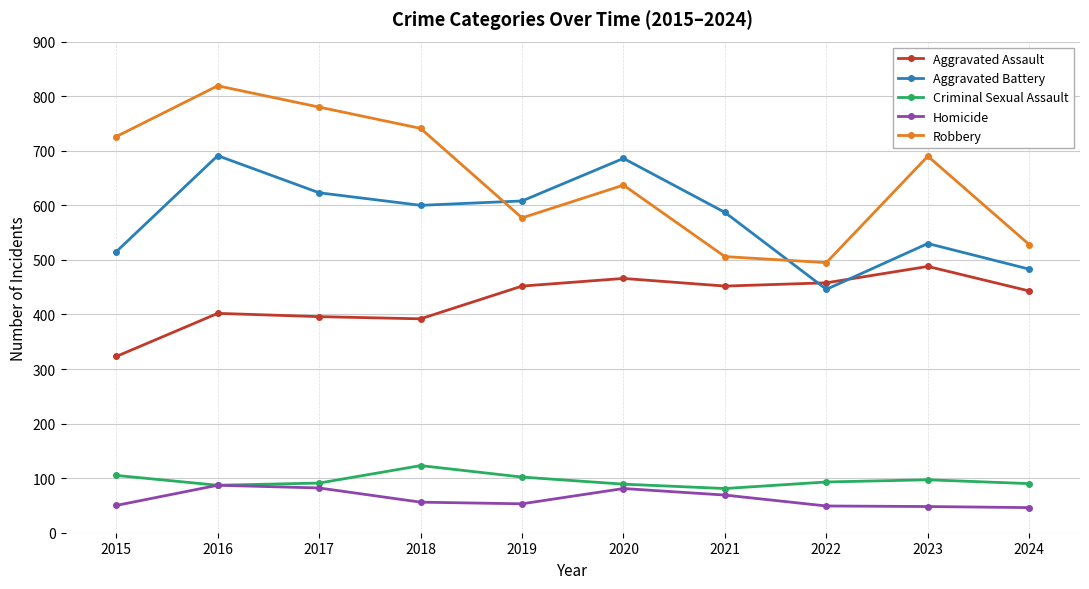

How many data points does each series have?

10